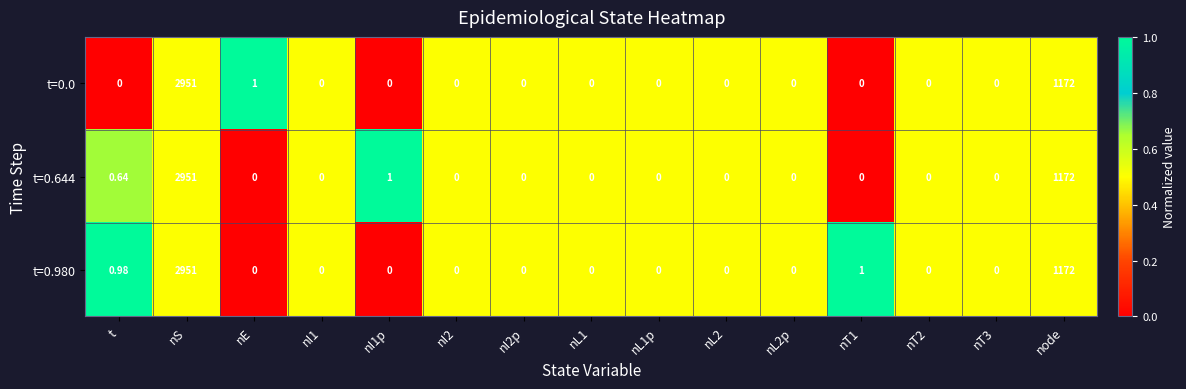

Is the value of t=0.644 at nT3 greater than the value of t=0.980 at nS?

No